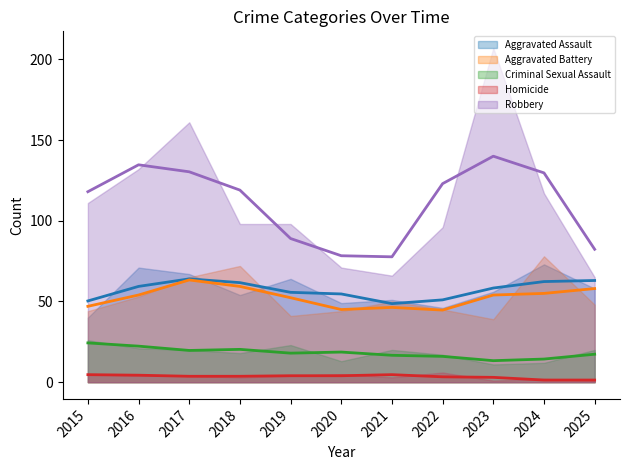

Which category has the highest value across all series?

2023